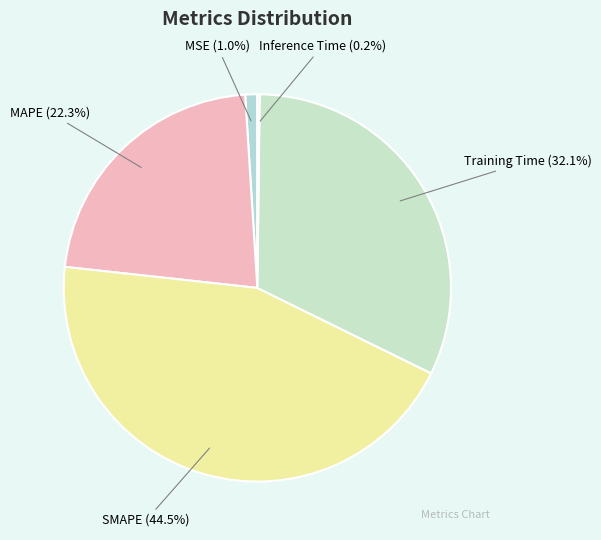

Is there any slice that represents more than half of the pie?

No